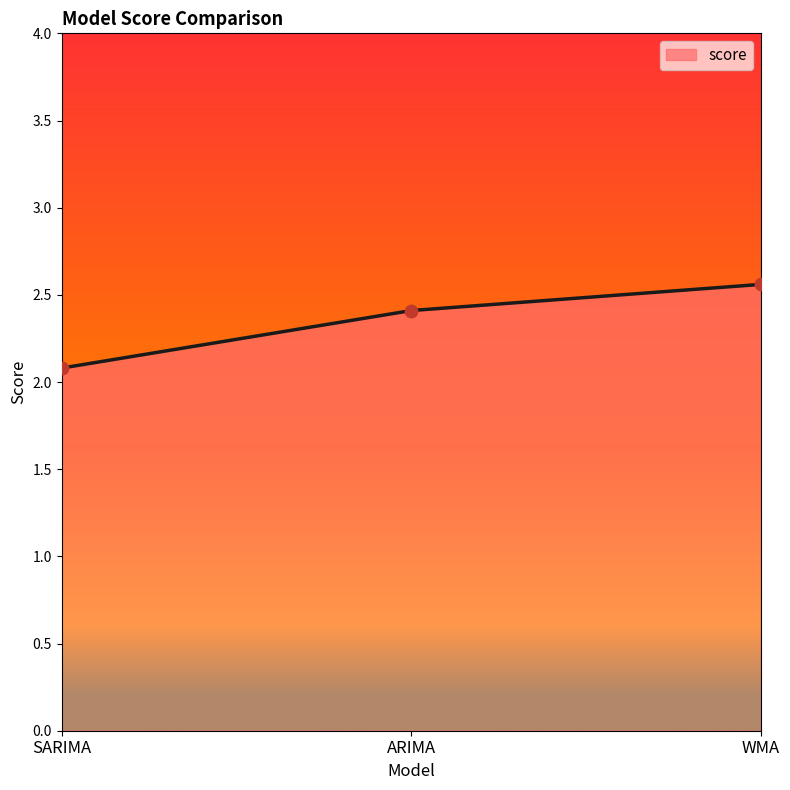

What is the change in value from SARIMA to ARIMA?

+0.3